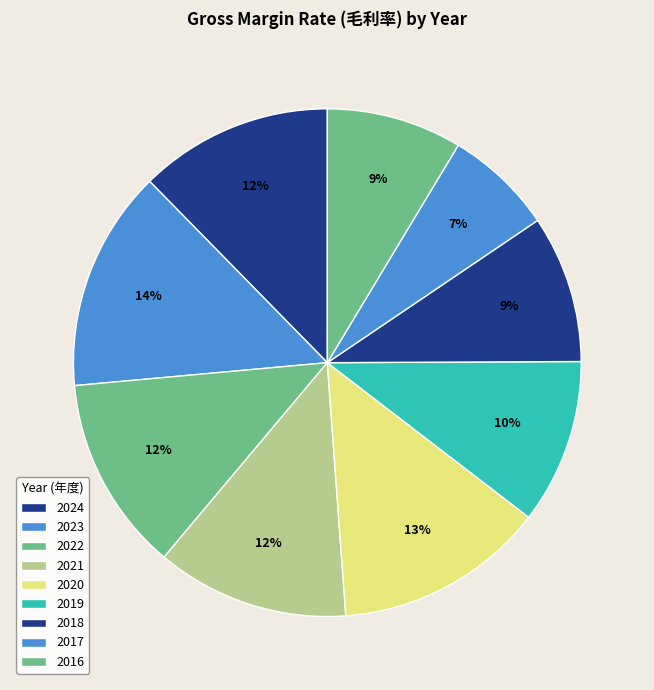

To the nearest percent, what is the average slice percentage?

11%